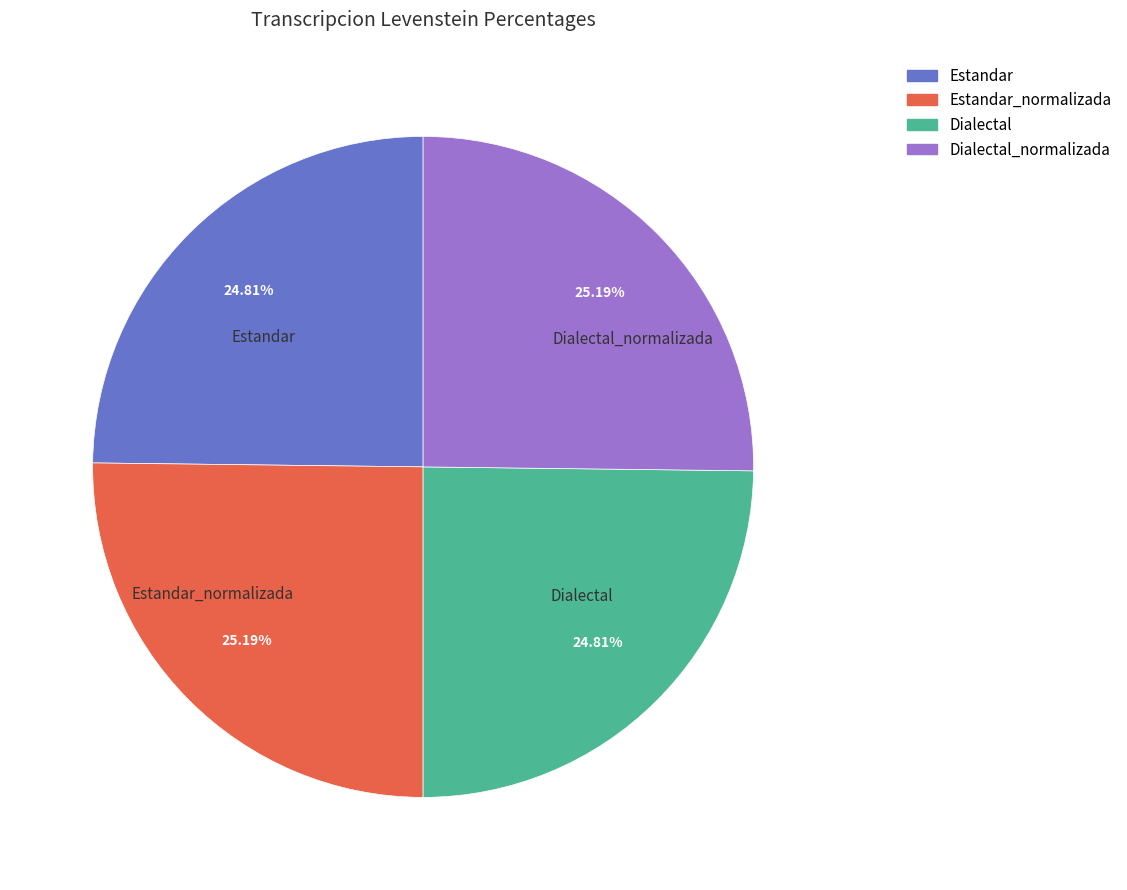

What percentage is the Dialectal slice, to the nearest percent?

25%